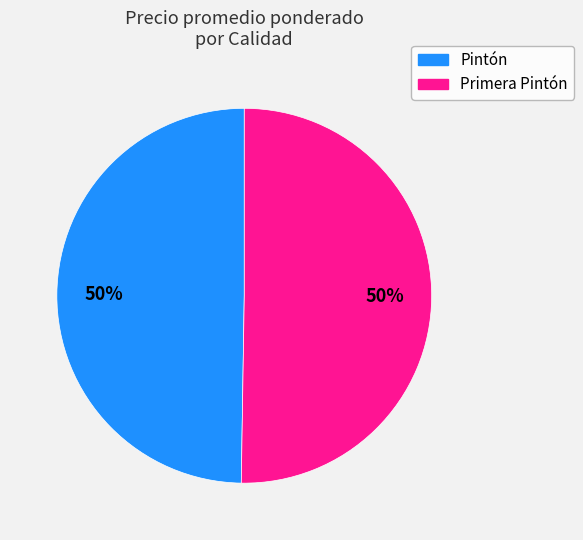

What percentage is the Pintón slice, to the nearest percent?

50%